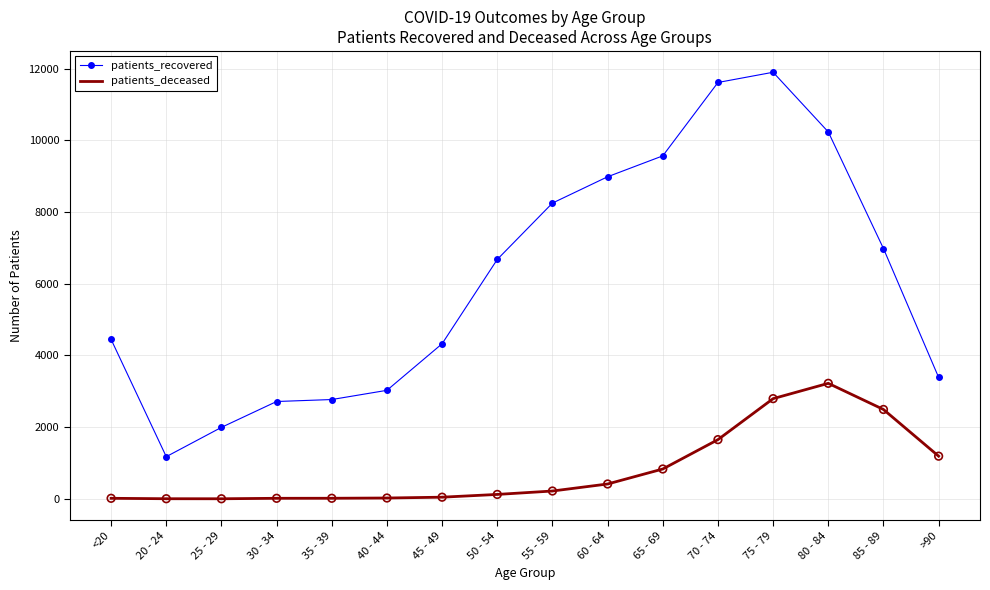

At how many categories does at least one series exceed 10343?

2